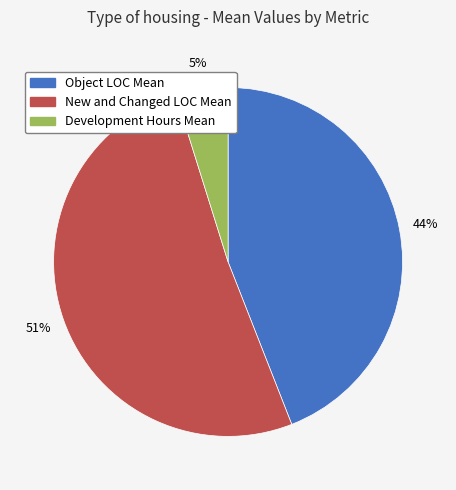

Which category has the biggest portion of the pie?

New and Changed LOC Mean